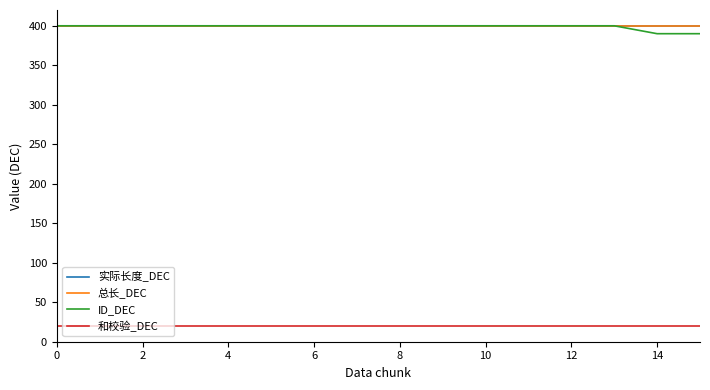

Which series has the widest spread of values?

ID_DEC